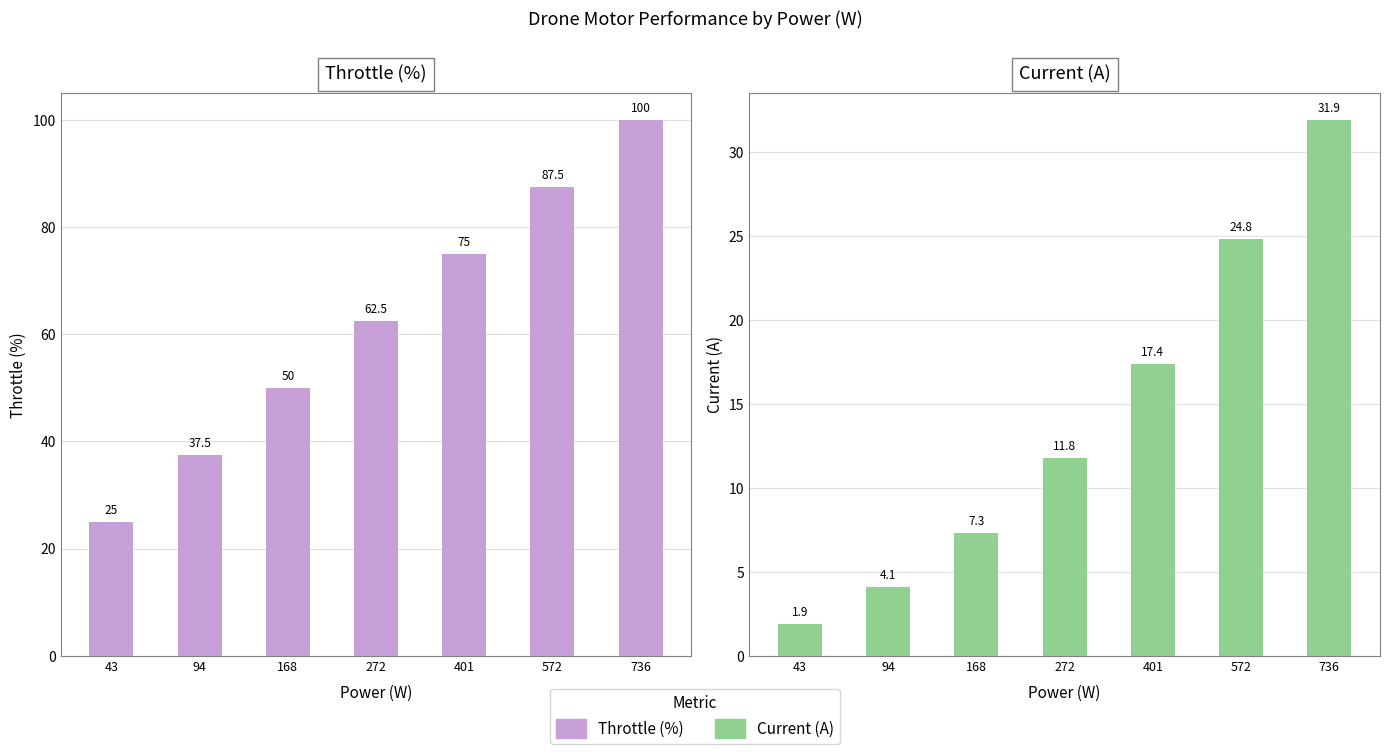

What is the average value of the Current (A) series?

14.2